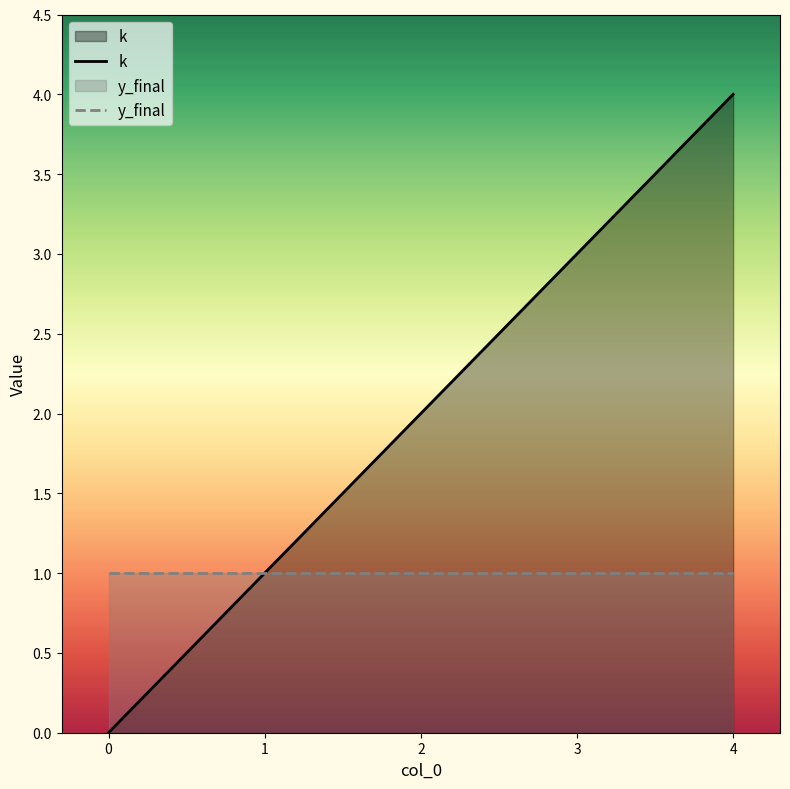

Is the value of y_final at 0 greater than the value of k at 0?

Yes